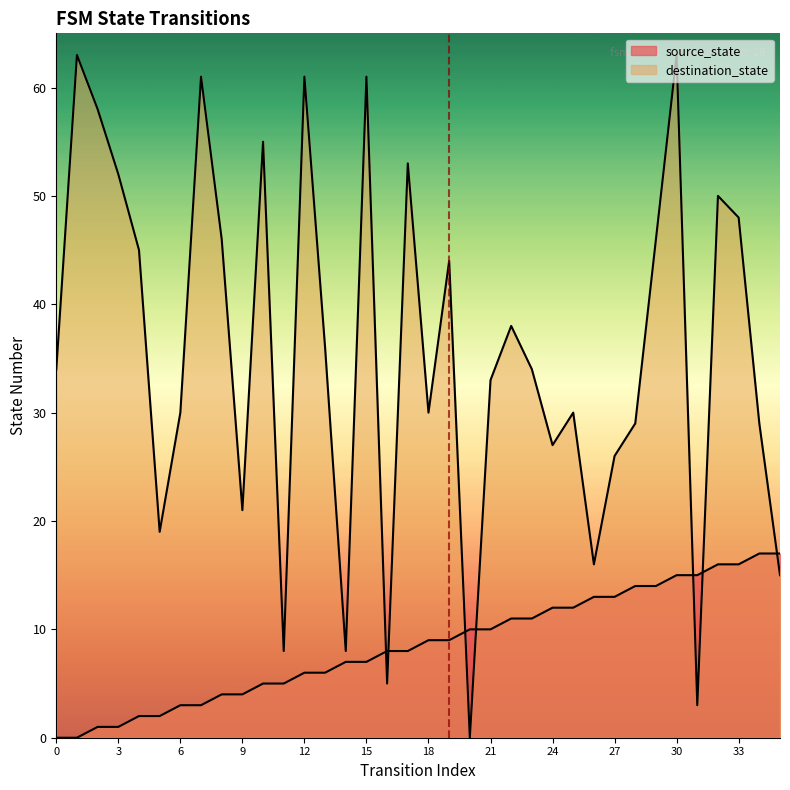

What is the difference between the source_state values at 7 and 0?

3